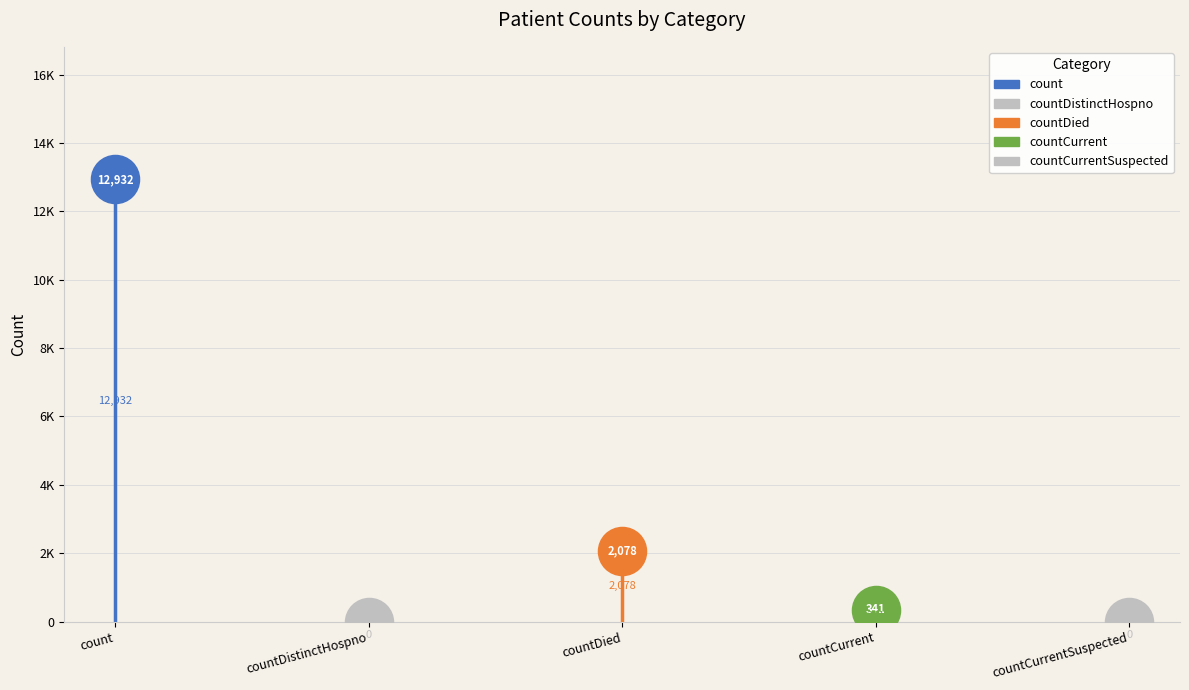

What is the change in value from countDied to countCurrentSuspected?

-2078